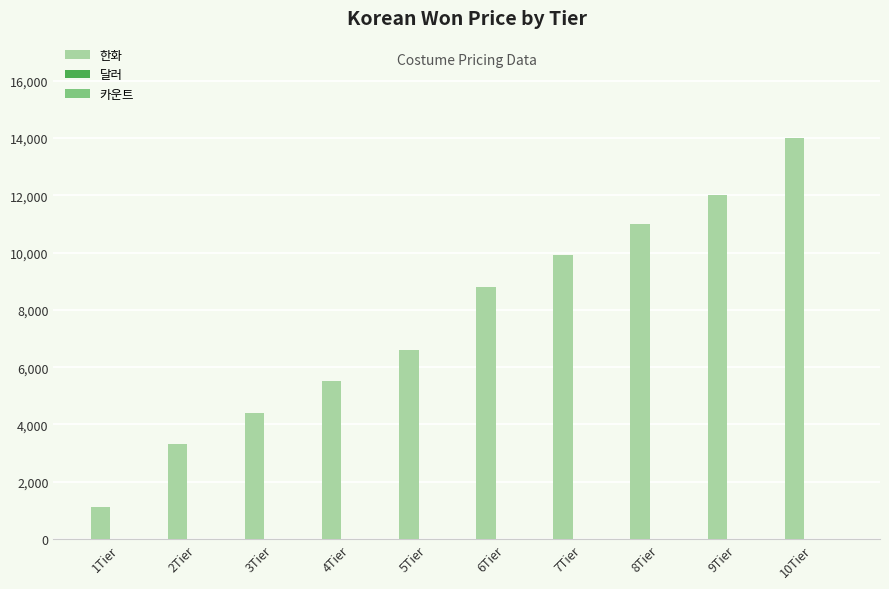

Which series has the largest range (max minus min)?

한화